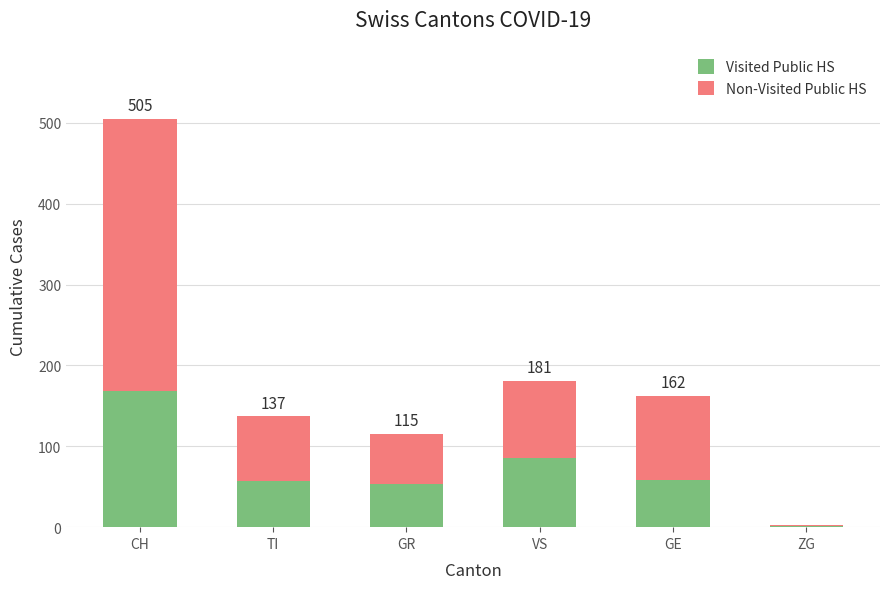

What is the total value across all series at TI?

137